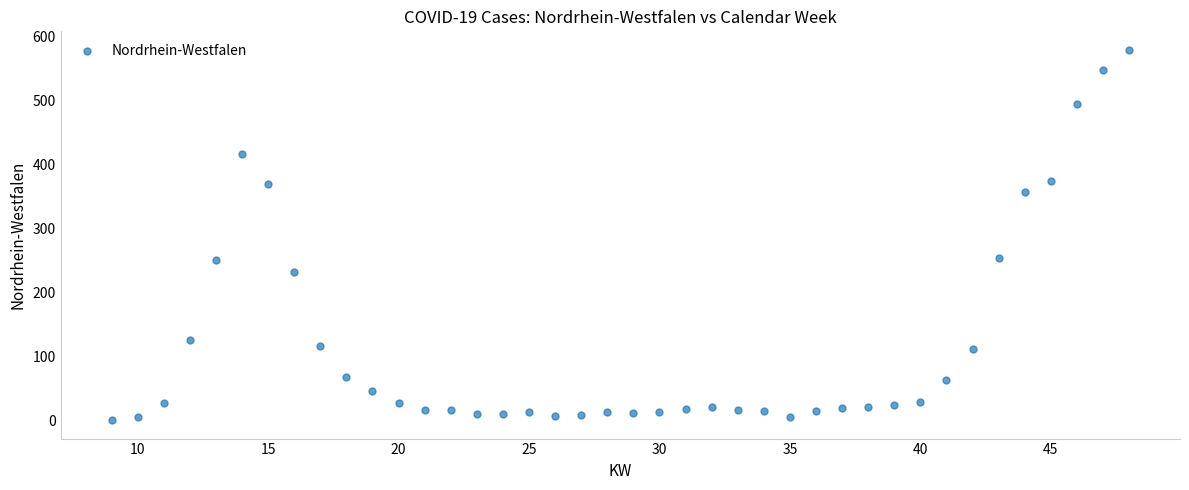

What is the range of X values (max minus min)?

39